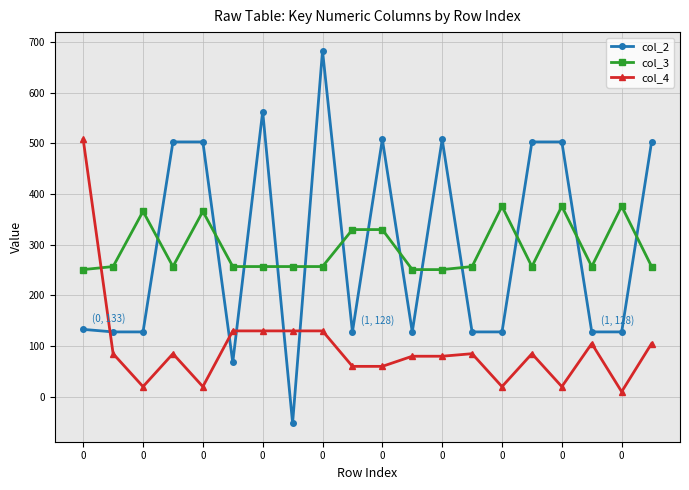

Which series has the widest spread of values?

col_2